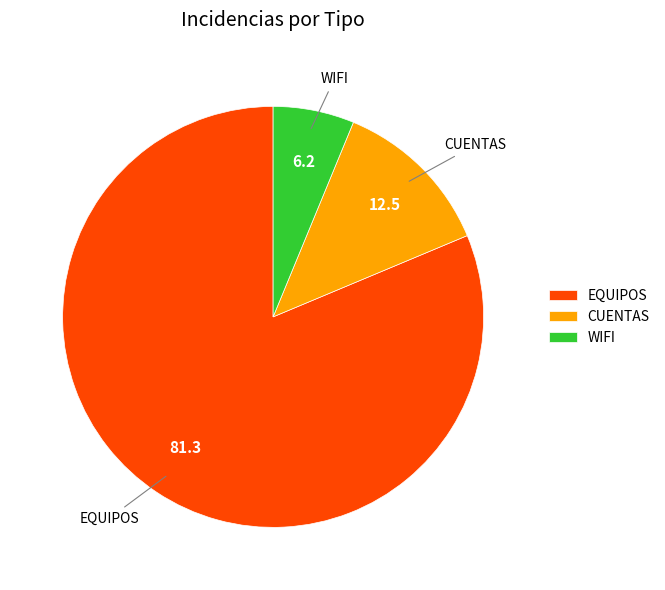

Between WIFI and EQUIPOS, which is larger?

EQUIPOS